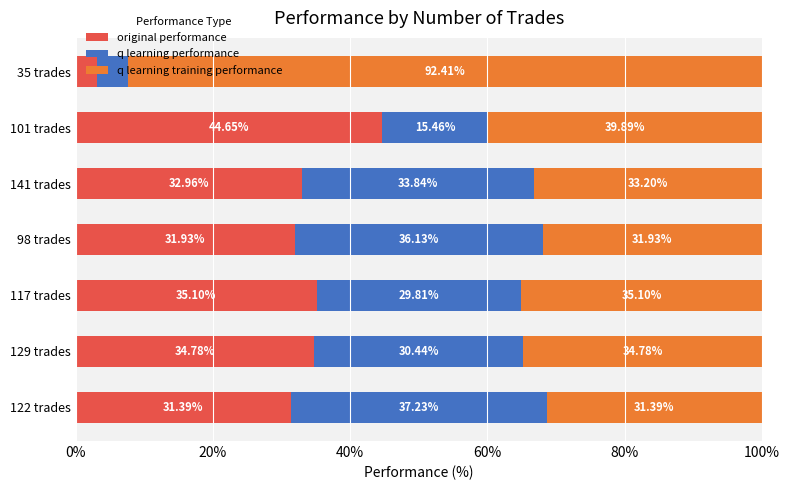

Rank the categories by original performance value from highest to lowest.

101 trades, 117 trades, 129 trades, 141 trades, 98 trades, 122 trades, 35 trades